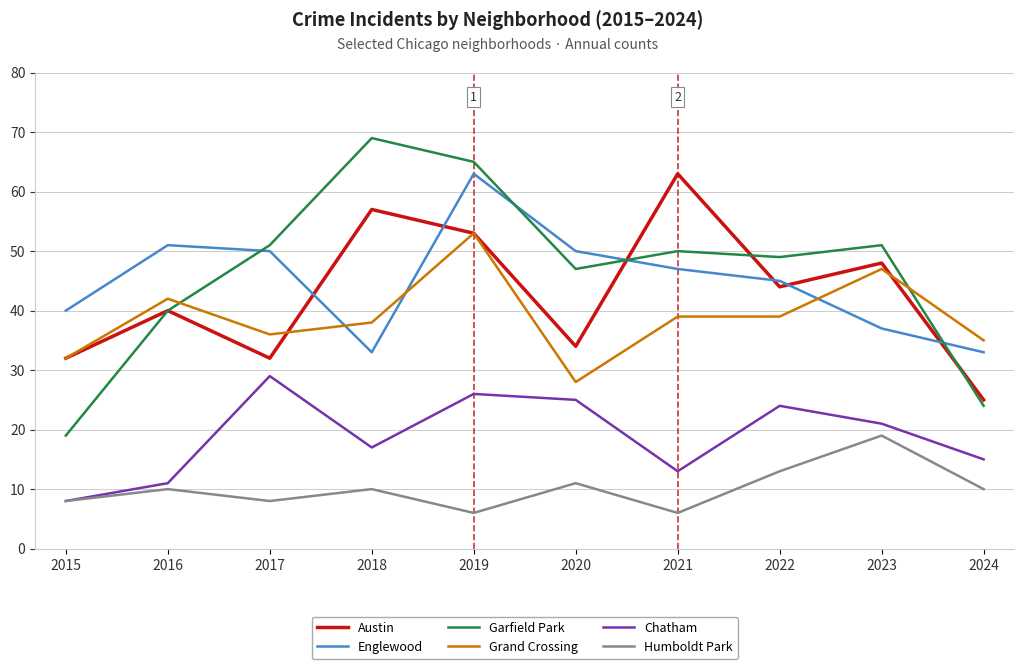

True or false: Humboldt Park and Grand Crossing intersect in this chart.

False